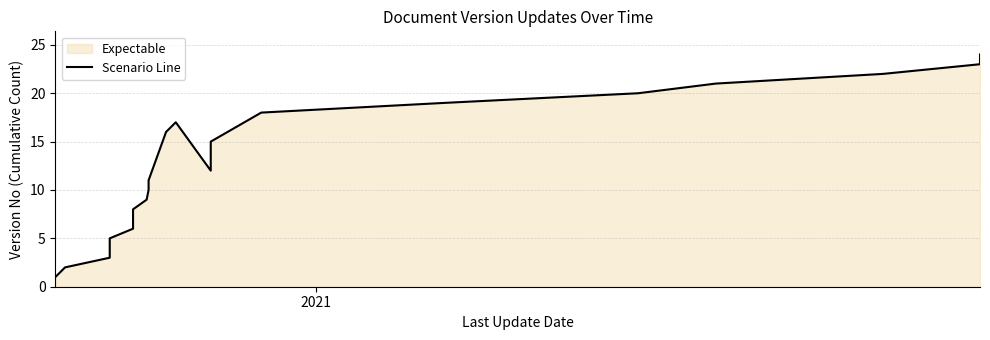

How many data points are above 13?

11